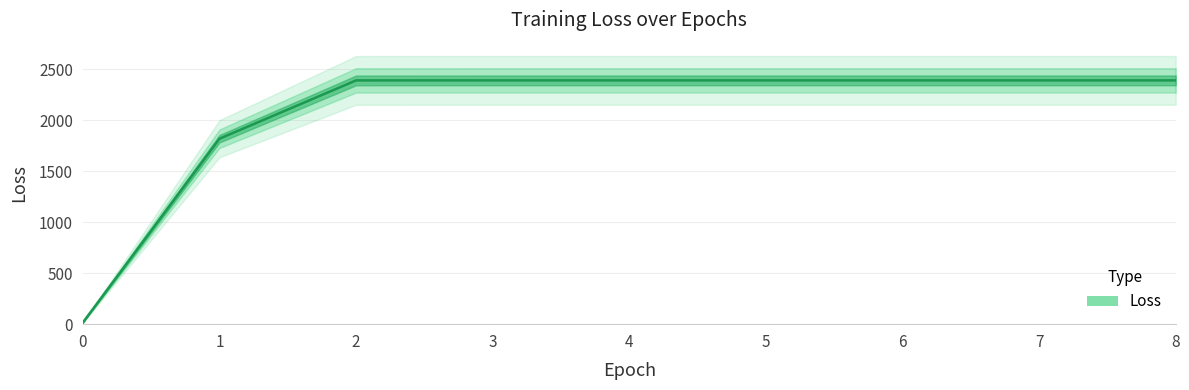

Does the chart display data point markers on the line(s)?

No